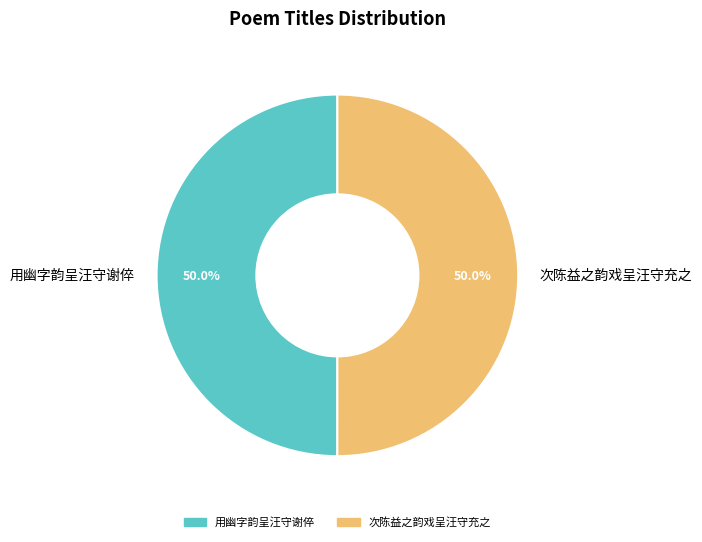

To the nearest percent, what percentage of the pie is 次陈益之韵戏呈汪守充之?

50%